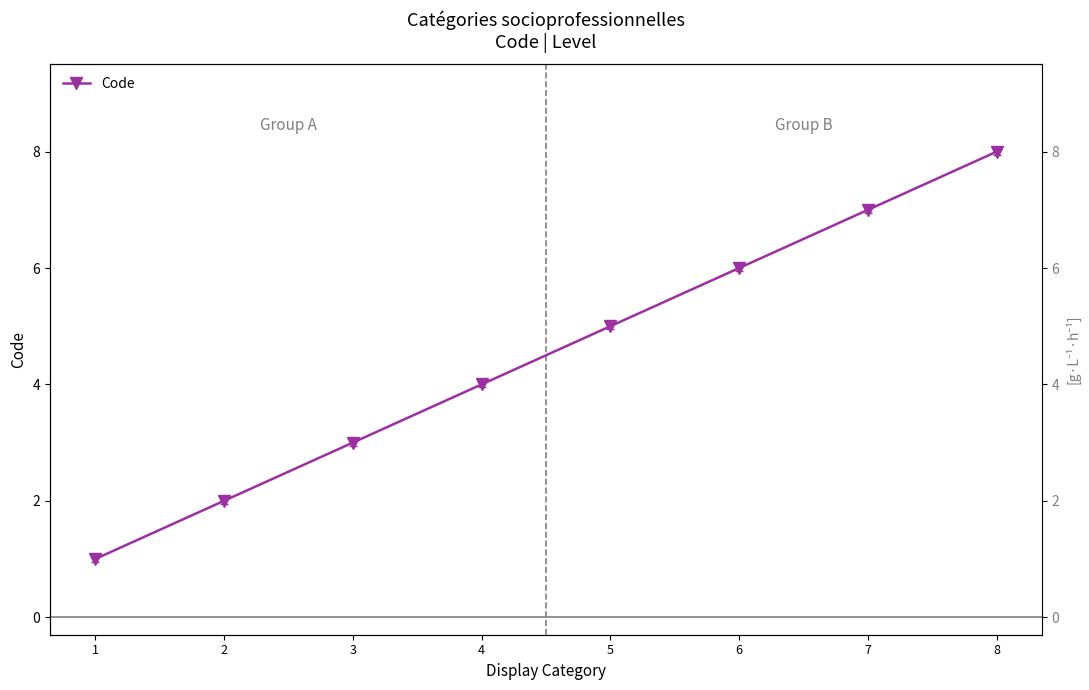

Approximately how many times larger is the value at 3 compared to 4?

0.8